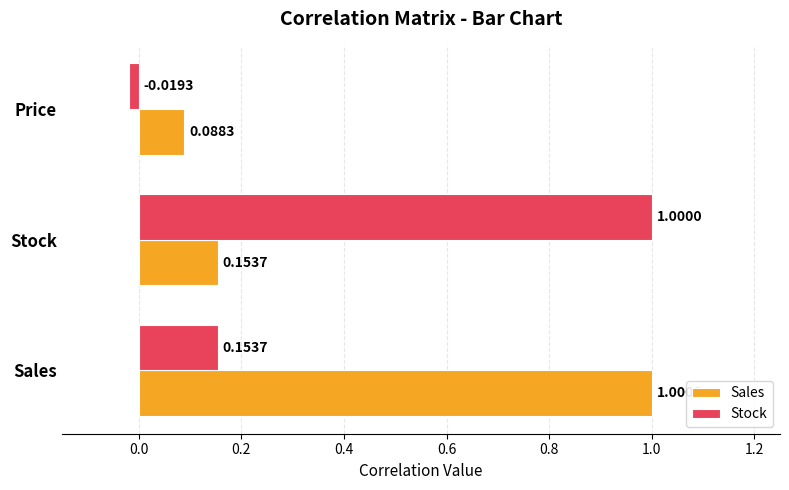

Rank the series by their average value, from lowest to highest.

Stock, Sales